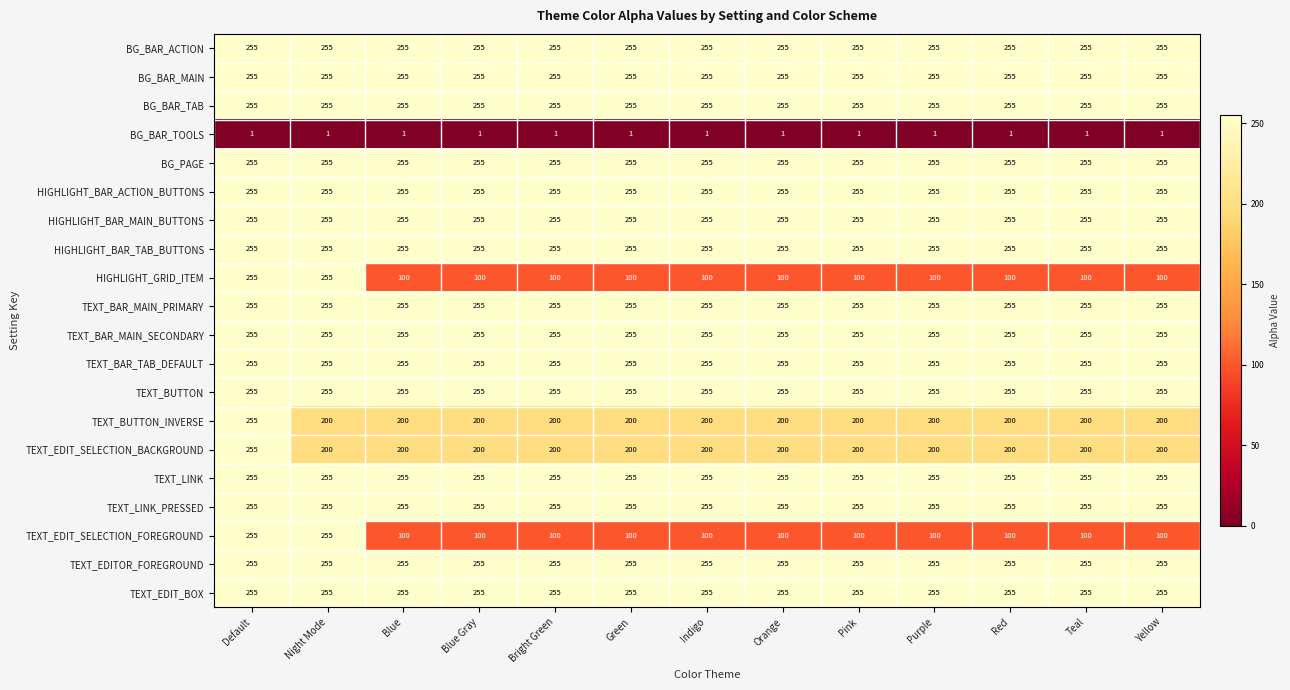

Is it true that TEXT_LINK equals 67 at Red?

False